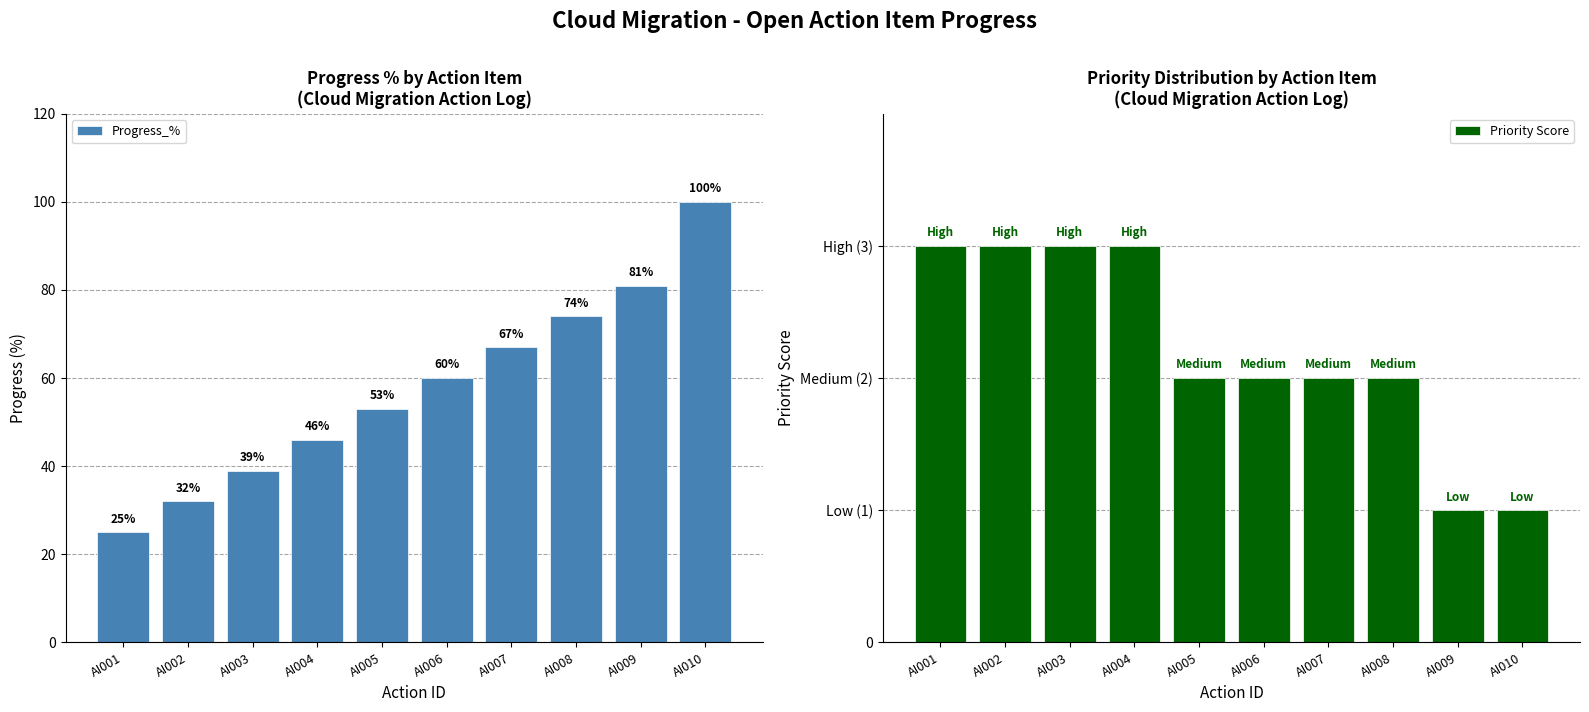

What are all the series names shown in the legend?

Progress_%, Priority Score